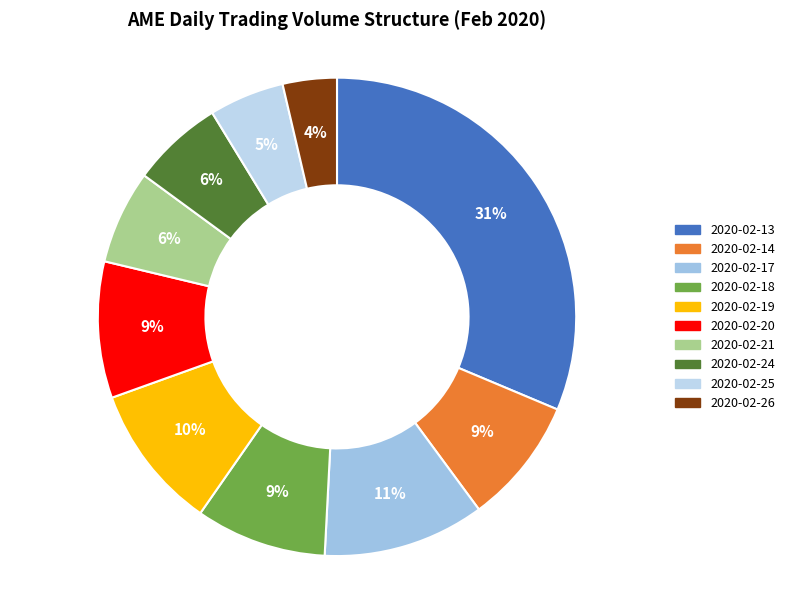

Which slice is the largest?

2020-02-13